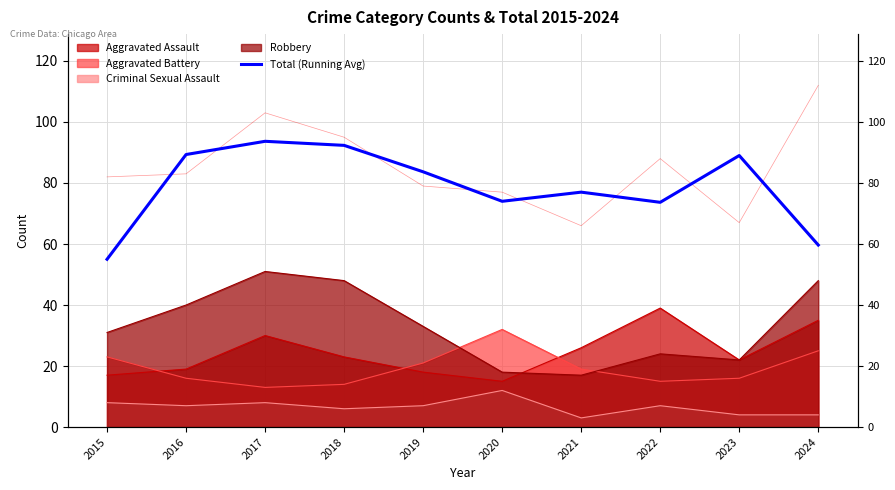

Where is the first local maximum?

2017